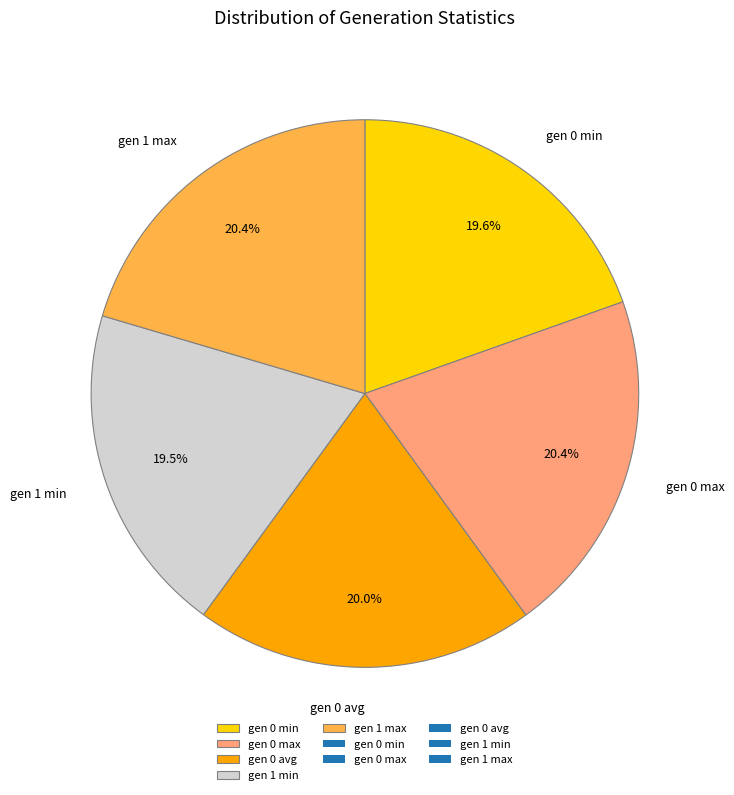

Do gen 1 min and gen 0 max together represent more than half of the pie?

No